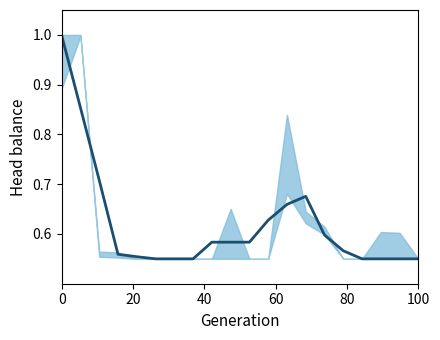

How many points are higher than both their immediate neighbors (excluding endpoints)?

1